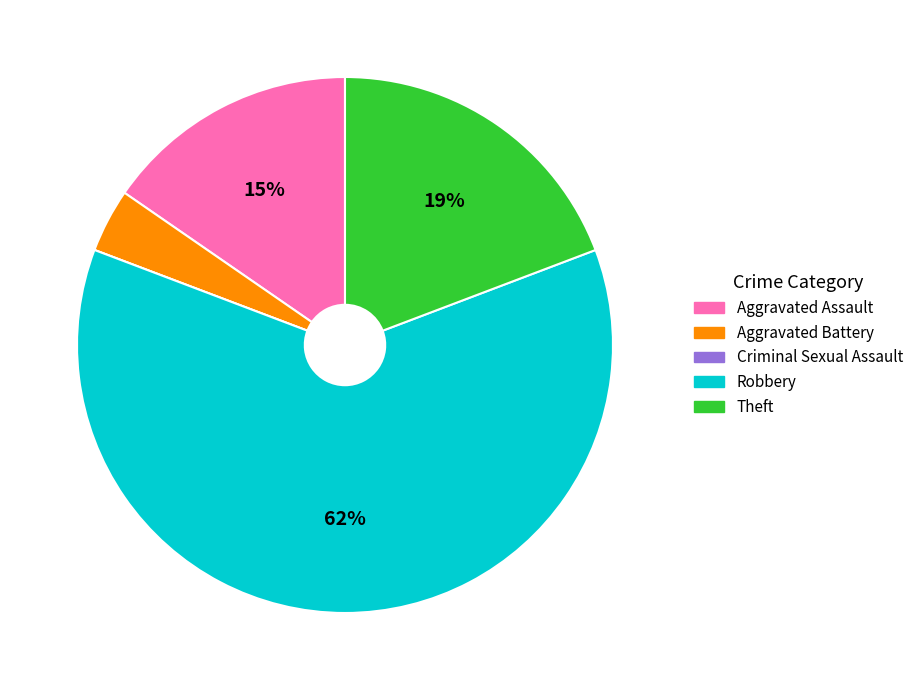

Is there a majority slice in this chart?

Yes